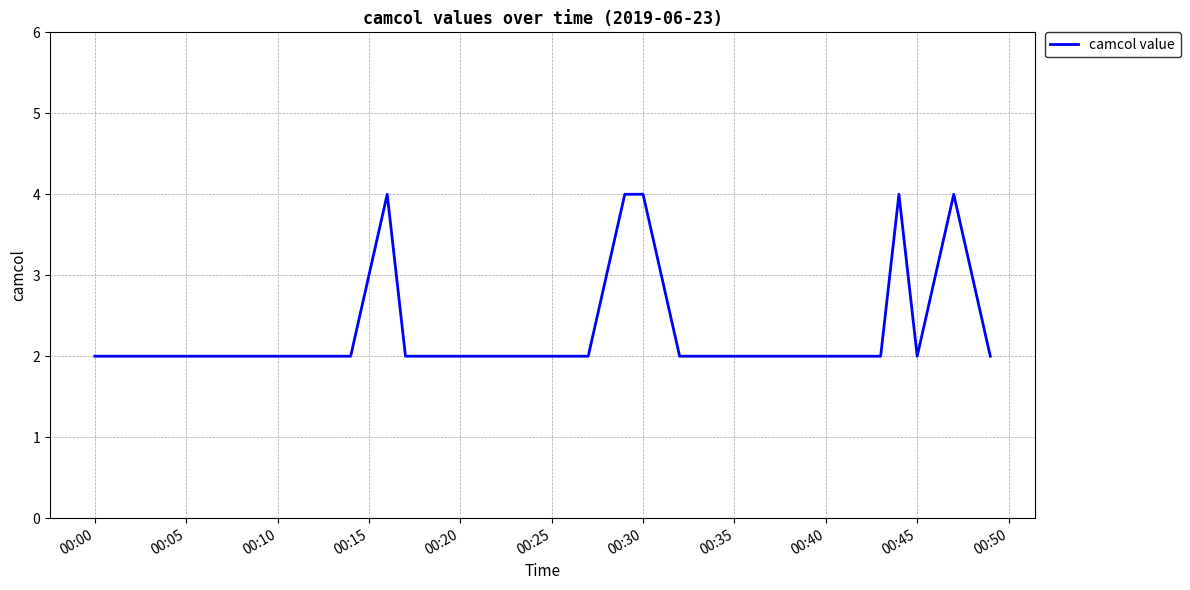

What is the greatest value displayed?

4